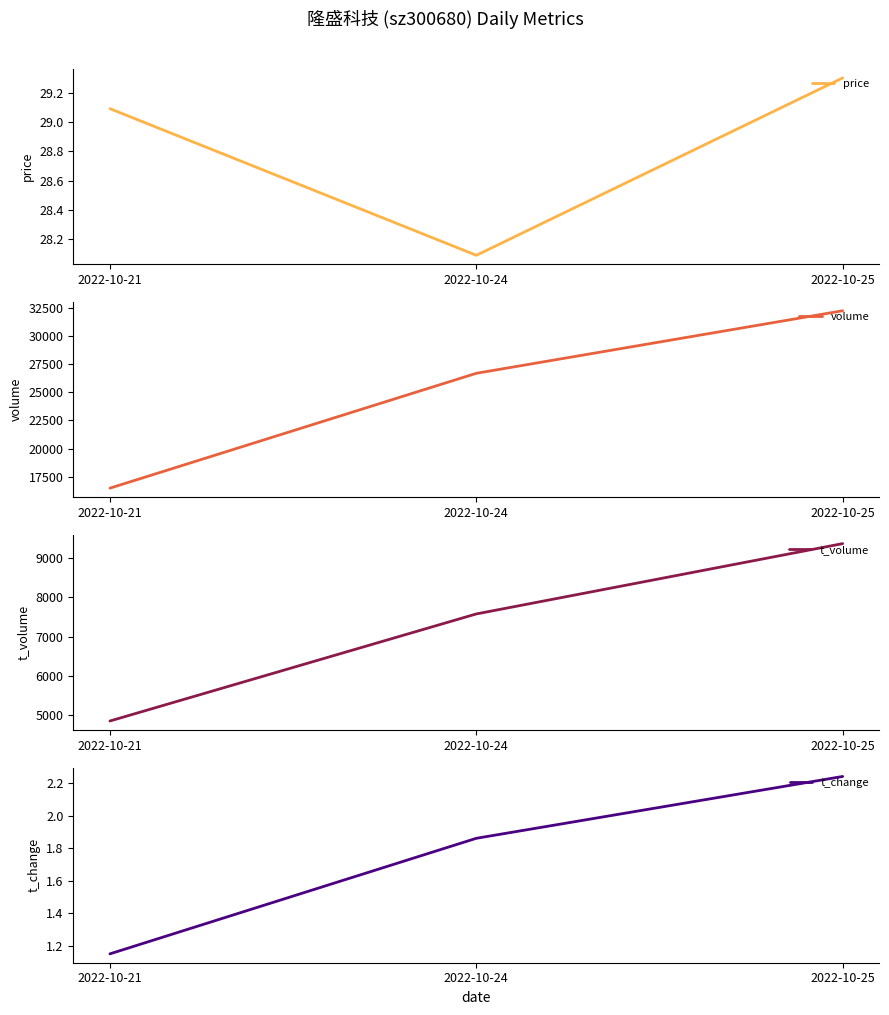

Rank the categories by t_change value from highest to lowest.

2022-10-25, 2022-10-24, 2022-10-21